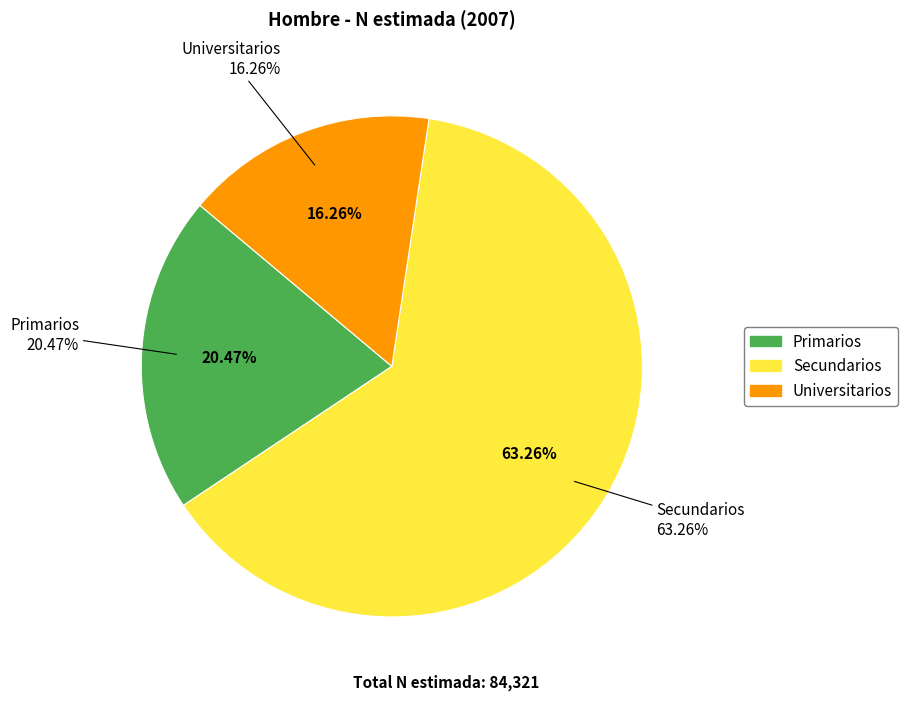

Rank the categories by value from highest to lowest.

Secundarios, Primarios, Universitarios